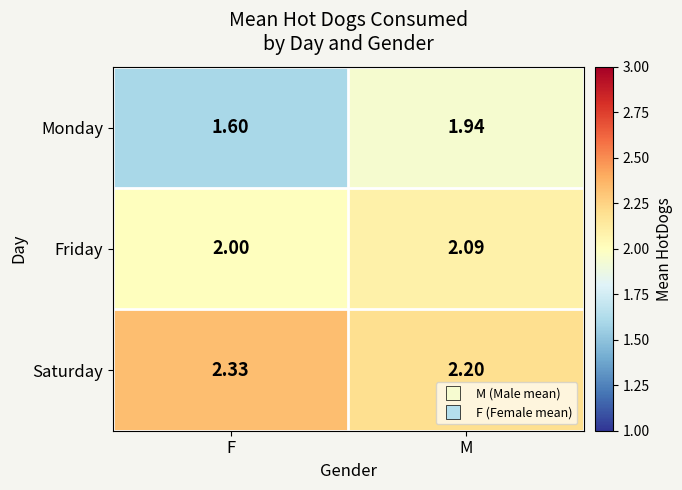

Which category has the lowest value in the Friday series?

F